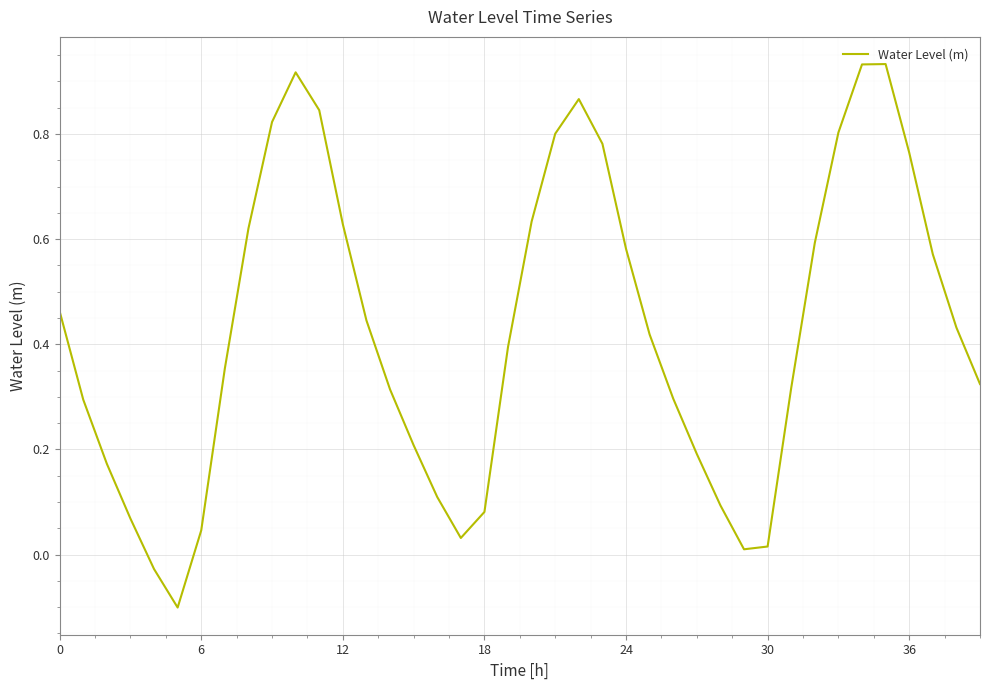

What is the difference between the maximum and minimum values?

1.0